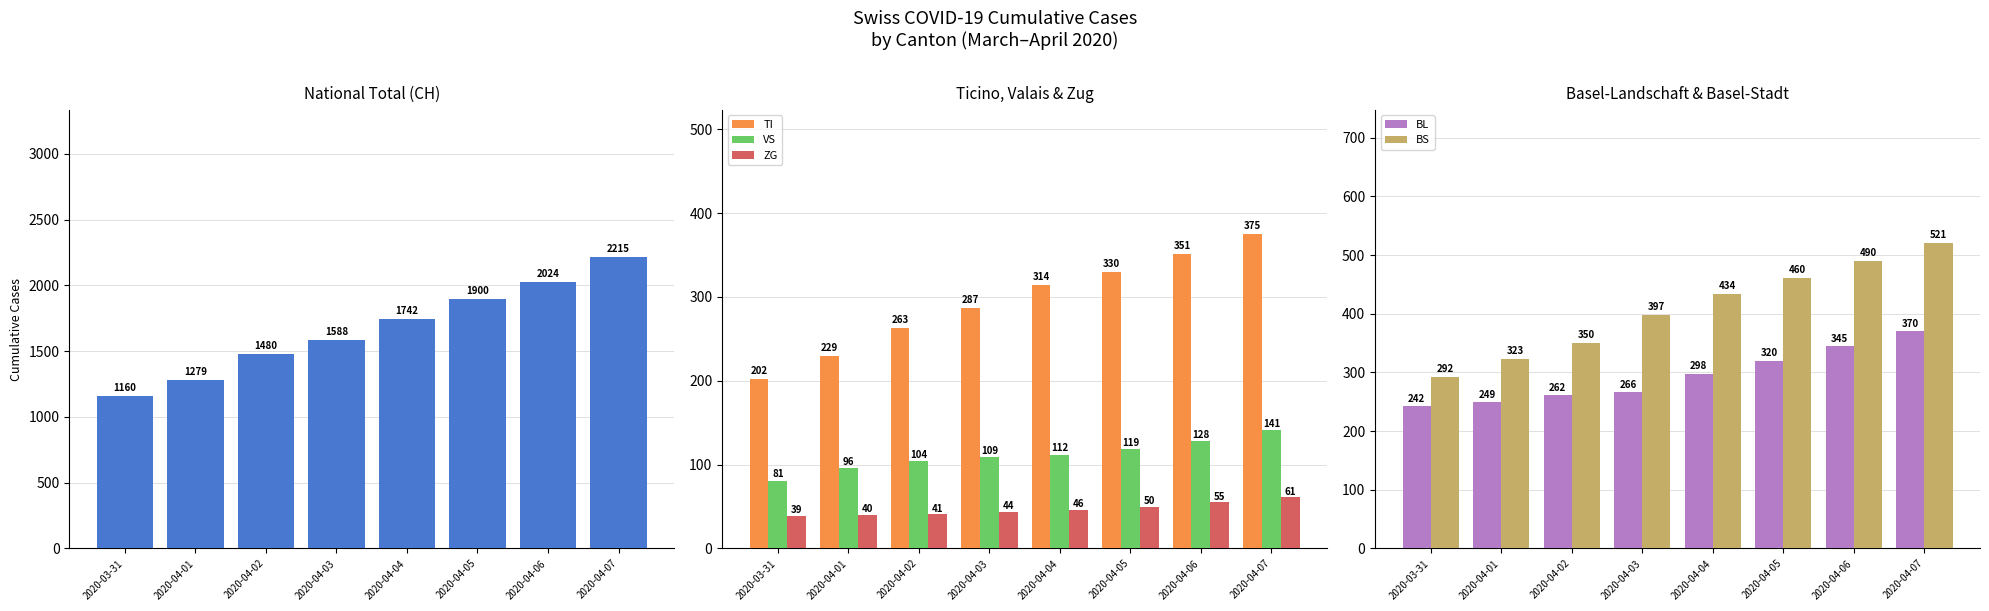

The value of BS at 2020-04-06 is 490. True or false?

True